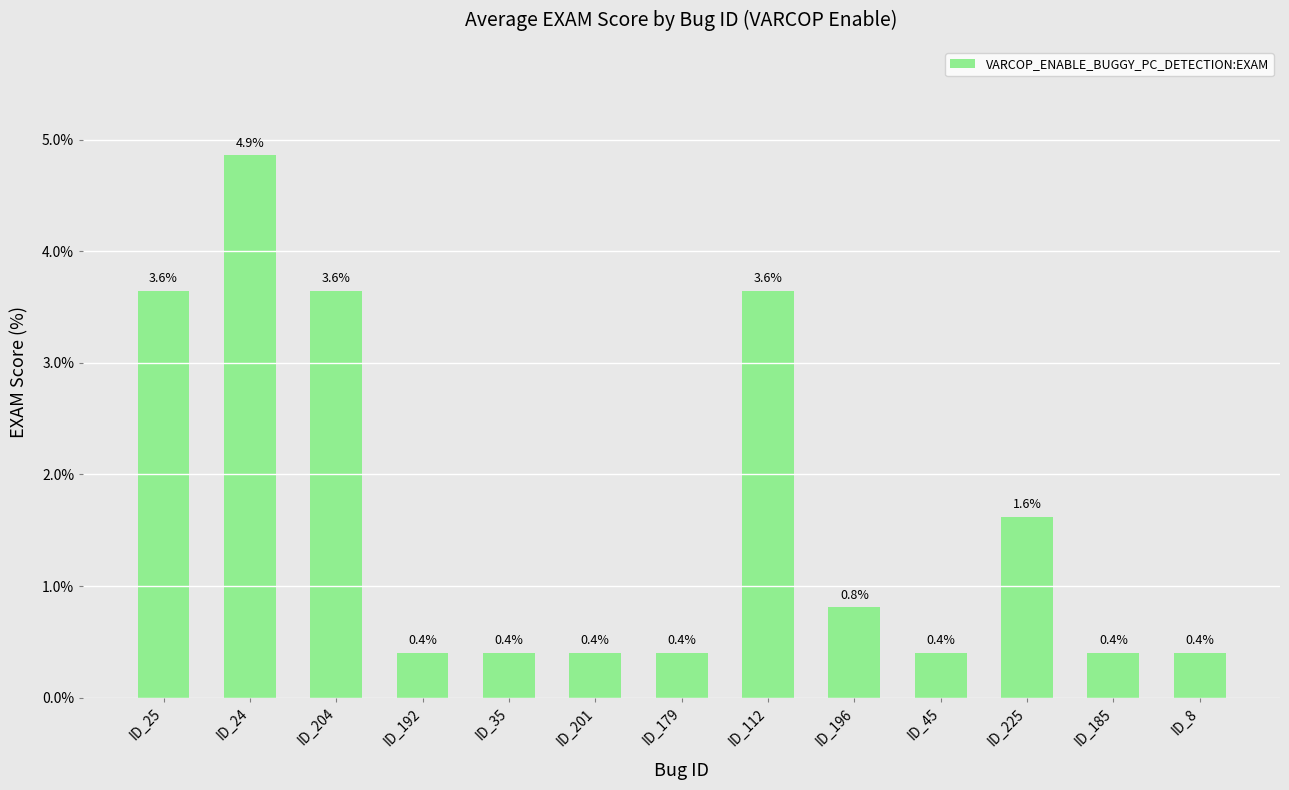

Where is the data nearest to the value 2?

ID_225